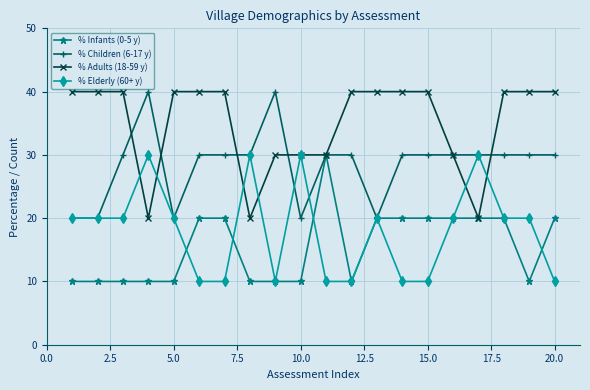

Reading right to left, extract all data points from this chart.

% Infants (0-5 y): 20	10	20	20	20	20	20	20	10	30	10	10	10	20	20	10	10	10	10	10
% Children (6-17 y): 30	30	30	30	30	30	30	20	30	30	20	40	30	30	30	20	40	30	20	20
% Adults (18-59 y): 40	40	40	20	30	40	40	40	40	30	30	30	20	40	40	40	20	40	40	40
% Elderly (60+ y): 10	20	20	30	20	10	10	20	10	10	30	10	30	10	10	20	30	20	20	20